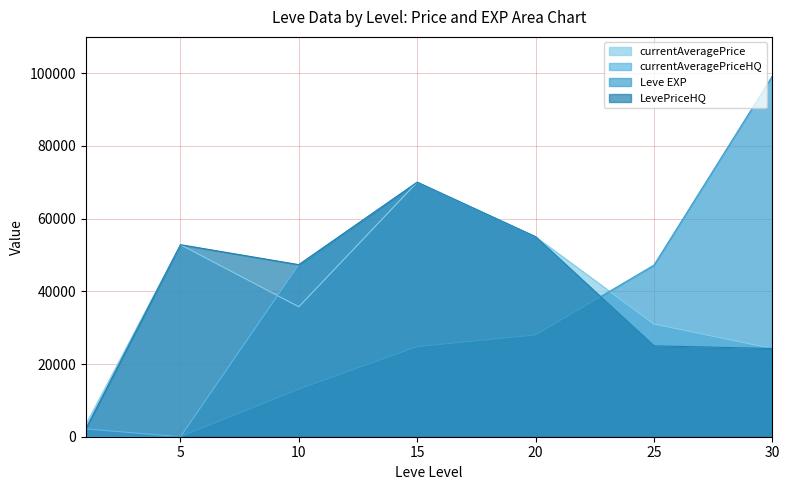

The currentAveragePrice series shows 54590.8 at 25. True or false?

False